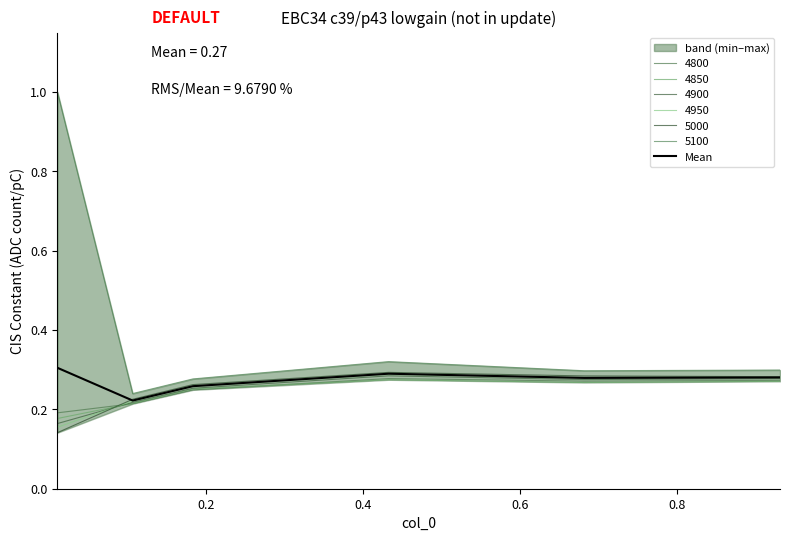

What is the difference between the maximum and minimum values?

0.1